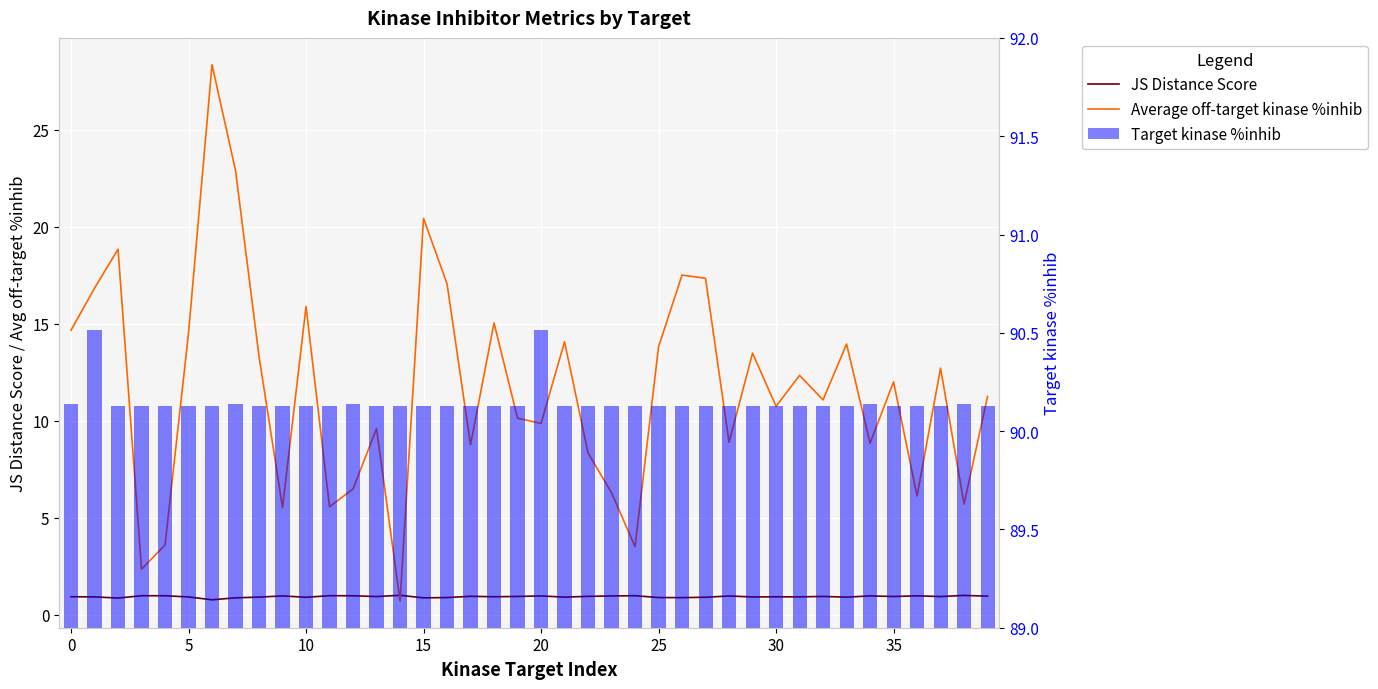

What is the difference between the second highest and second lowest values in the JS Distance Score series?

0.1